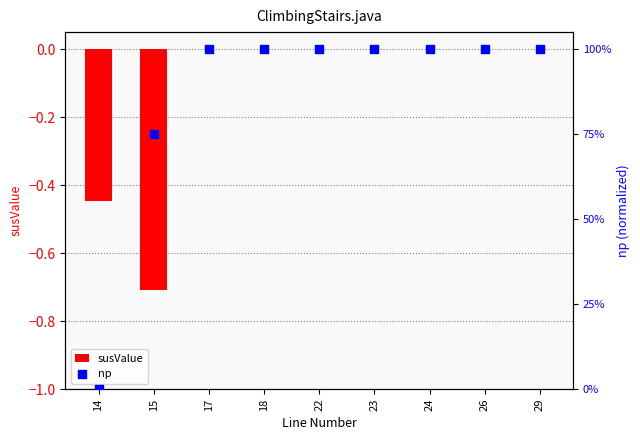

Which series reaches the minimum Y coordinate?

susValue